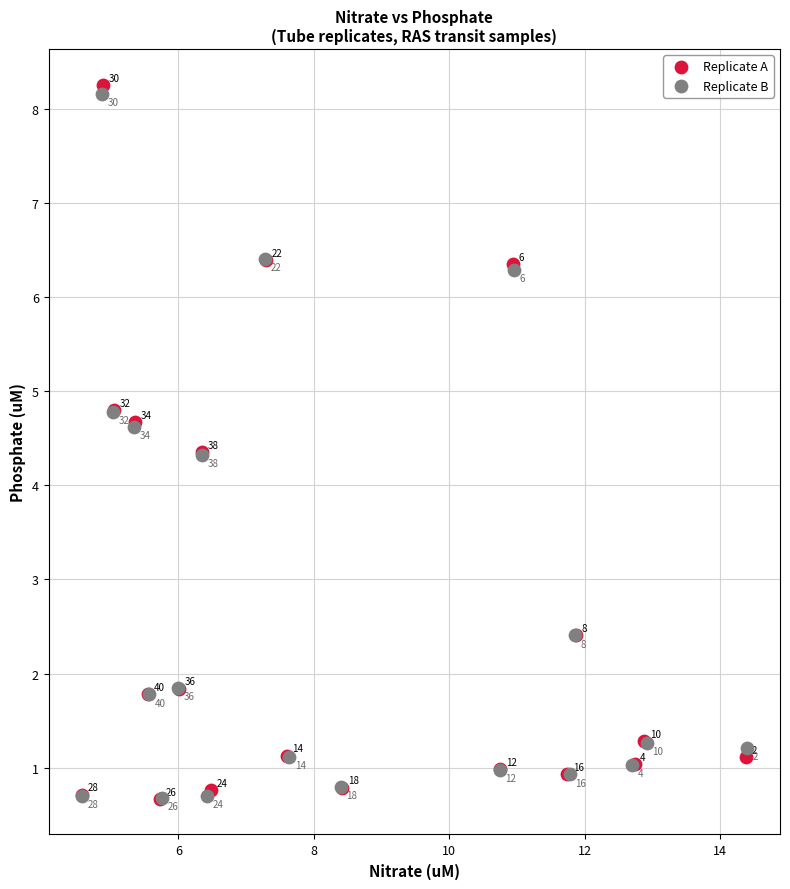

Which series reaches the maximum Y coordinate?

Replicate A